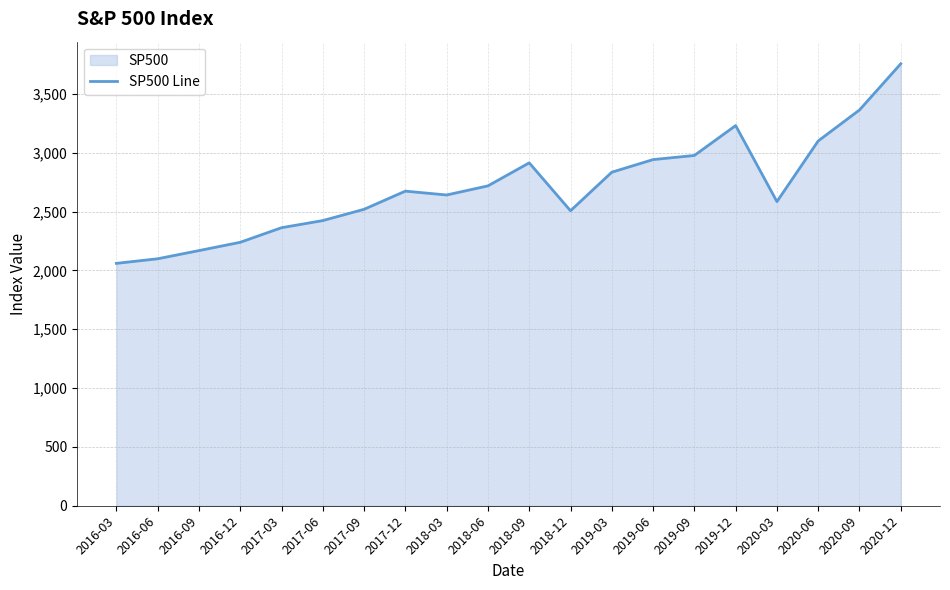

Where is the first local maximum?

2017-12